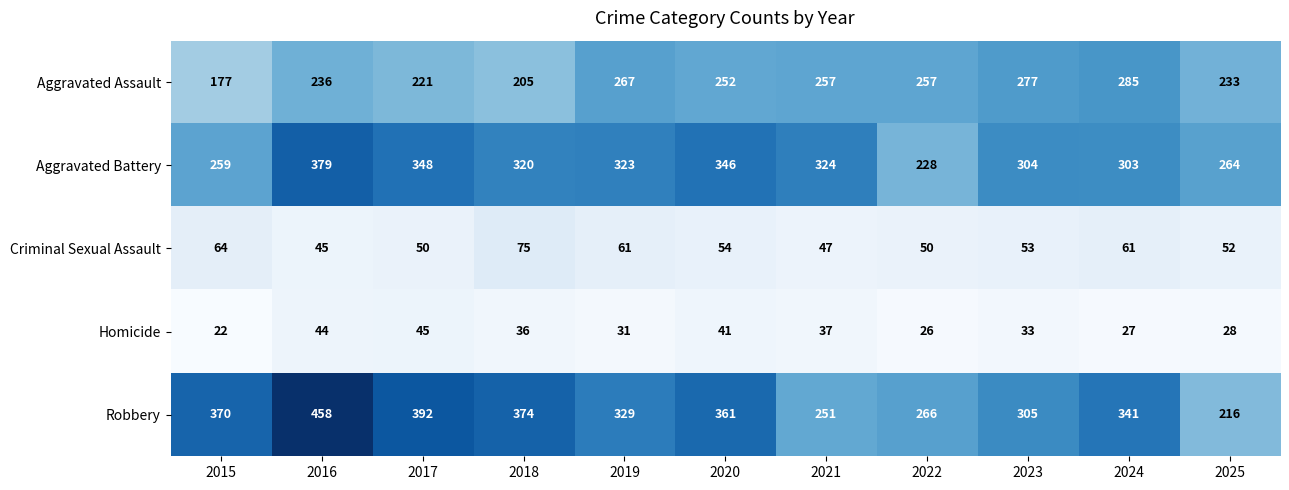

List the series in order of their peak value, lowest first.

Homicide, Criminal Sexual Assault, Aggravated Assault, Aggravated Battery, Robbery